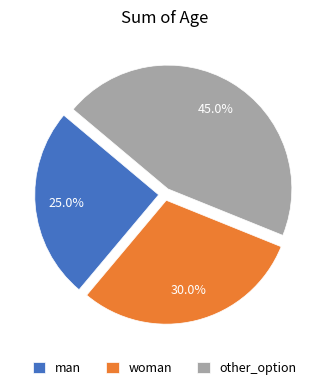

Is there a majority slice in this chart?

No